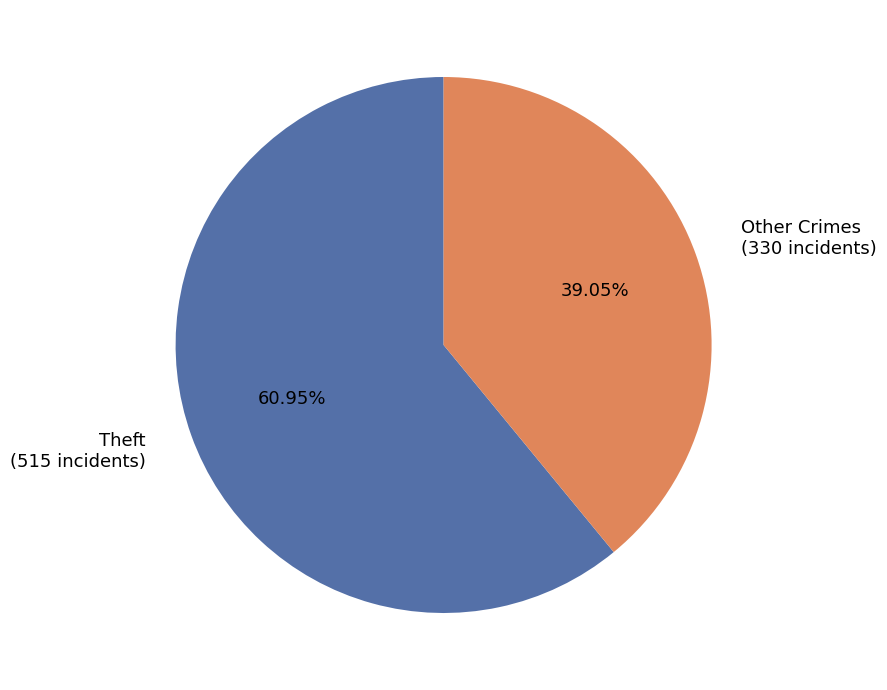

To the nearest percent, what is the difference between the largest and smallest slice percentages?

22%